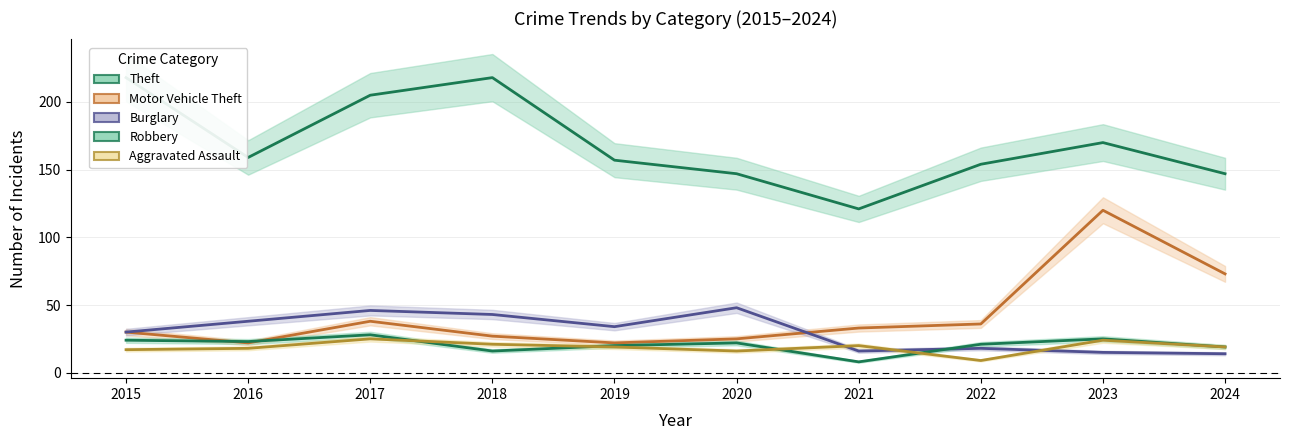

What is the maximum value for Burglary?

48